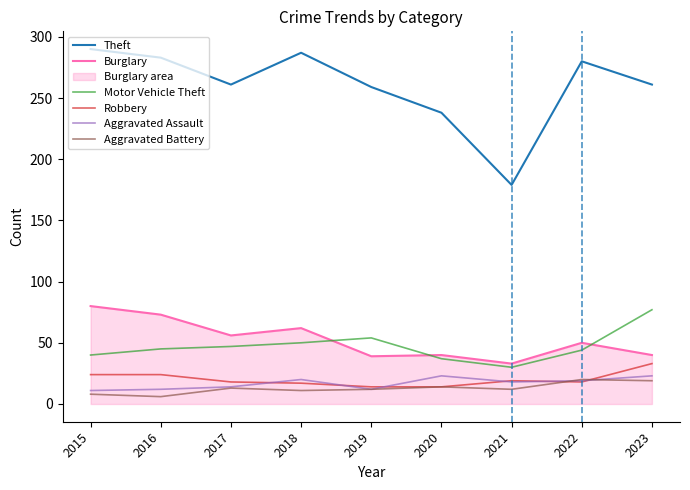

In Aggravated Assault, how many points are higher than both neighbors (excluding endpoints)?

2